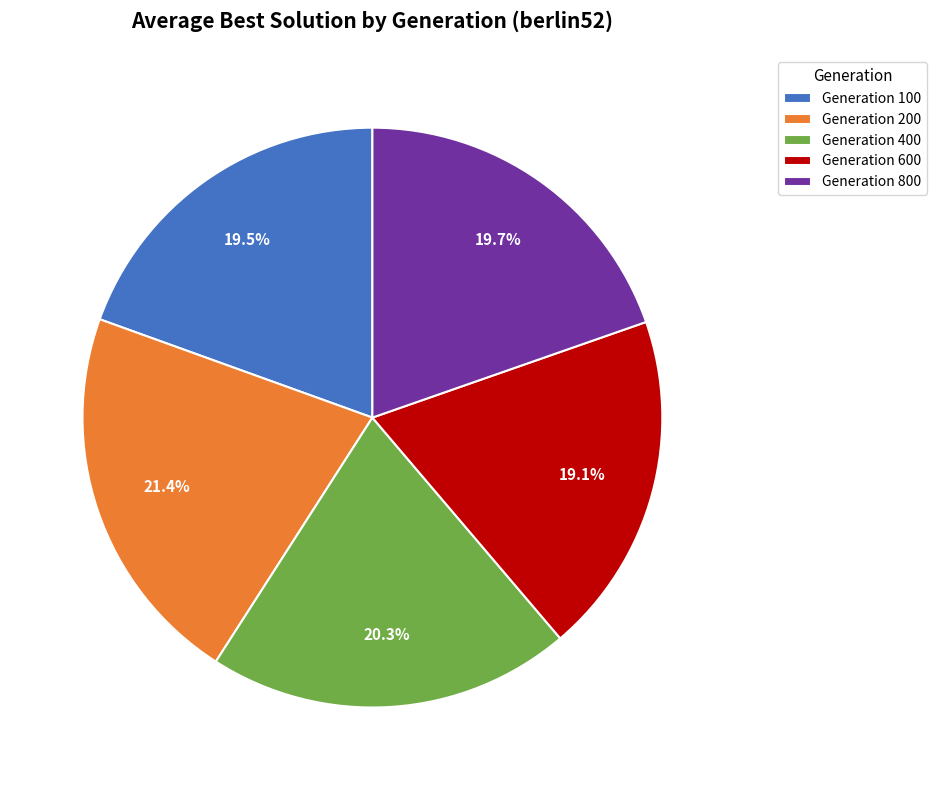

How much of the chart is everything except Generation 800?

80.3%